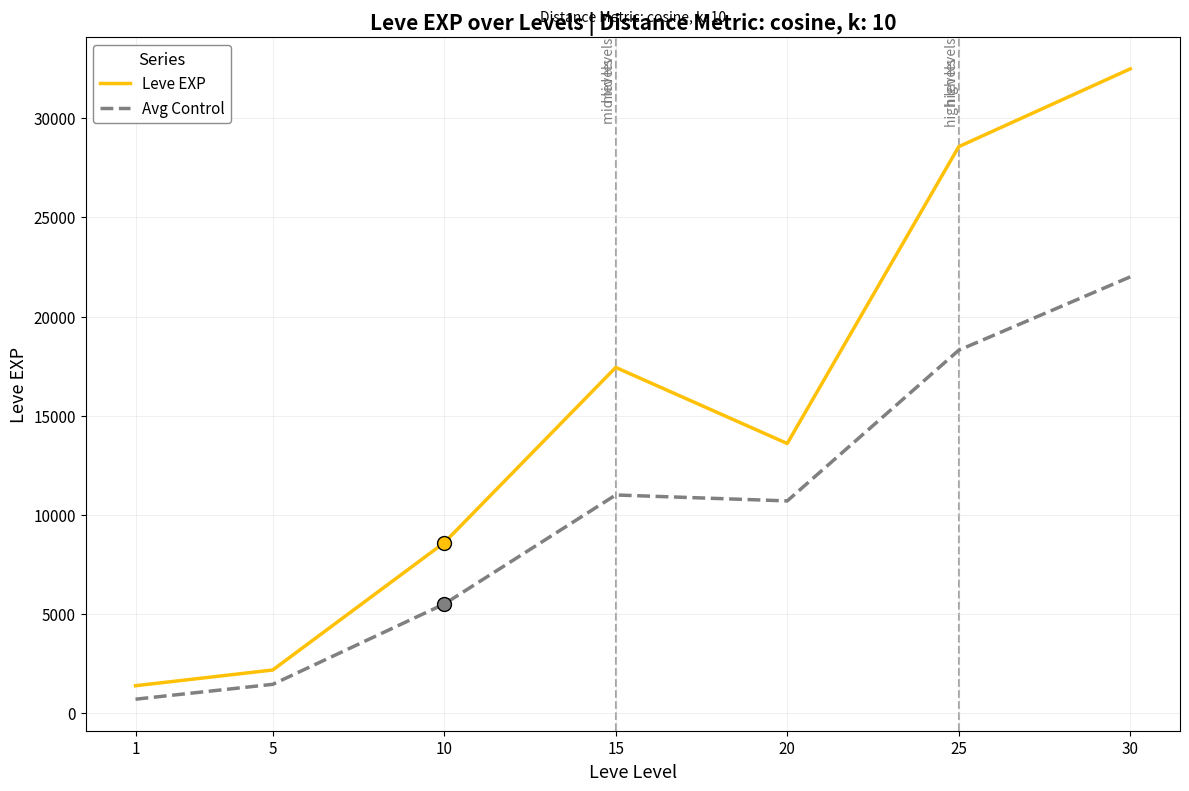

True or false: Avg Control has a value of 18300 at 25.

True